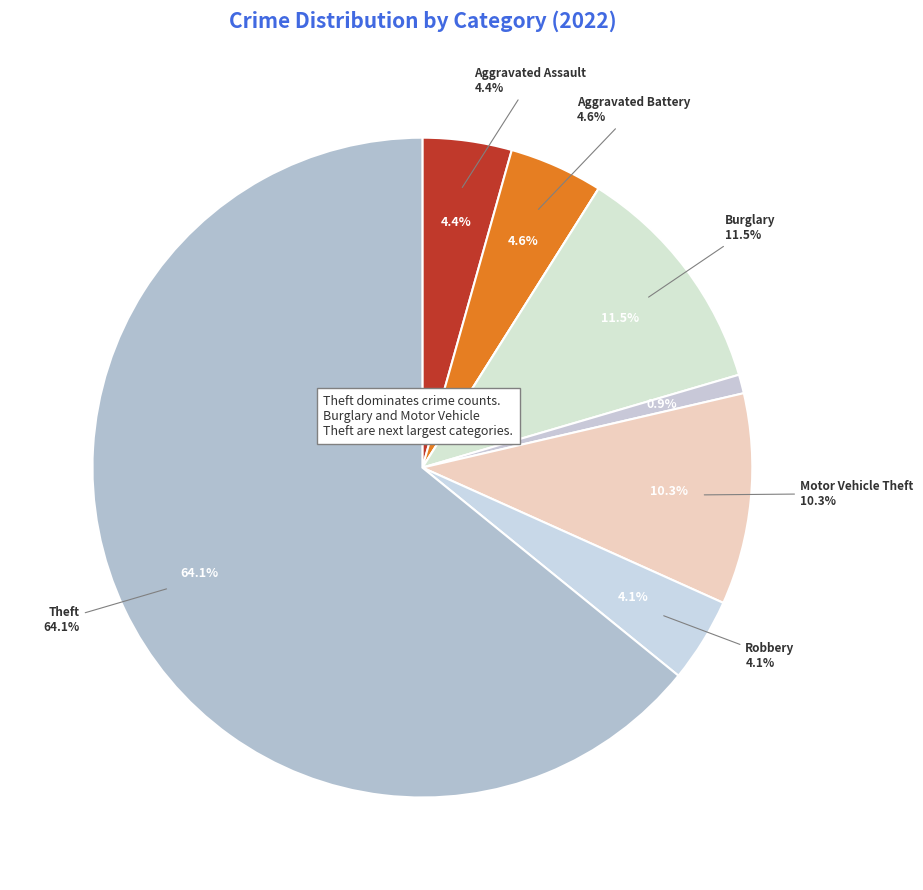

The Burglary slice represents 20% of the pie. True or false?

False